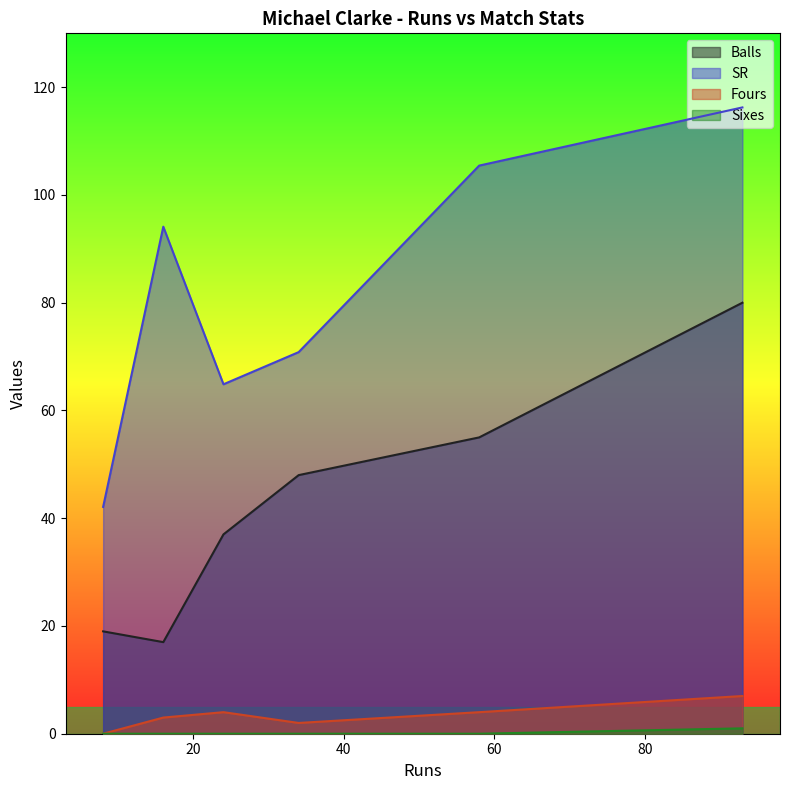

What is the average value of the Sixes series?

0.2